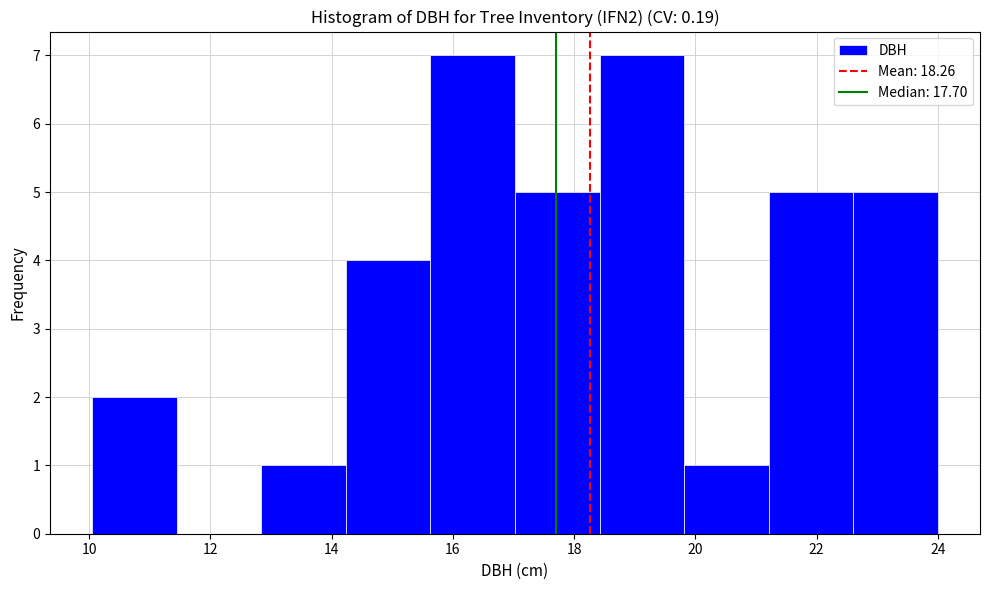

What is the height of the bar covering 10.0 to 11.4 on the x-axis? Neither the bar edges nor the heights are printed on the chart, so give them approximately, as read against the axes.

2